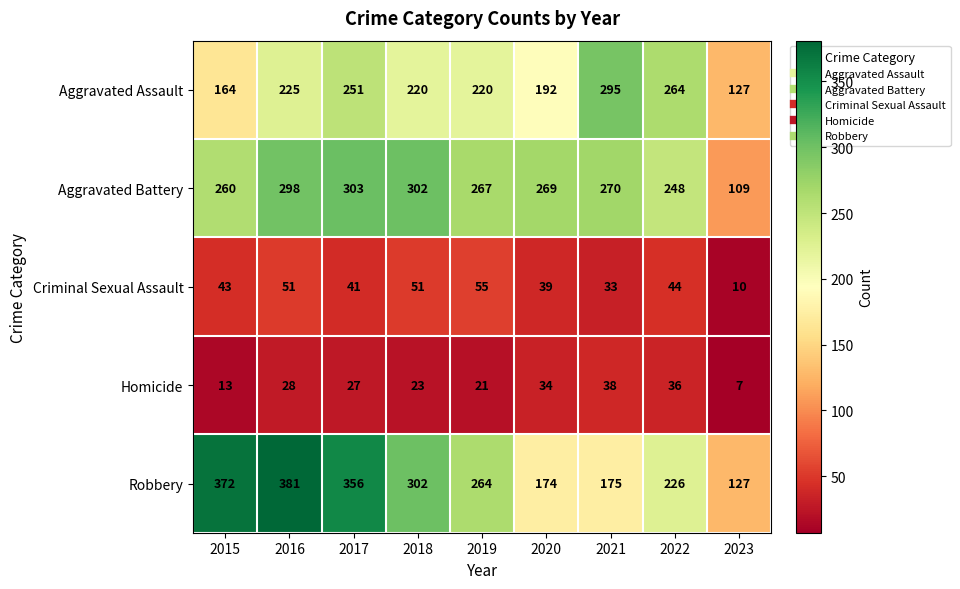

Which series has the widest spread of values?

Robbery